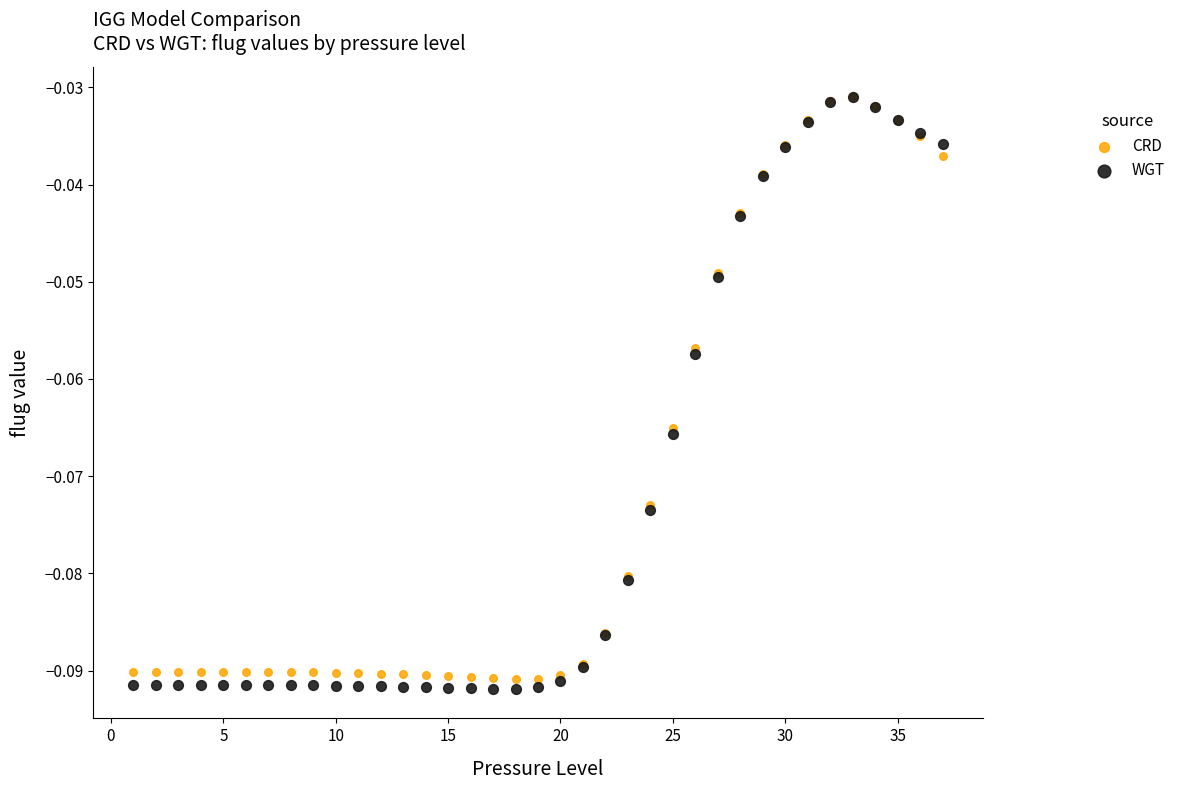

What are all the series names shown in the legend?

CRD, WGT